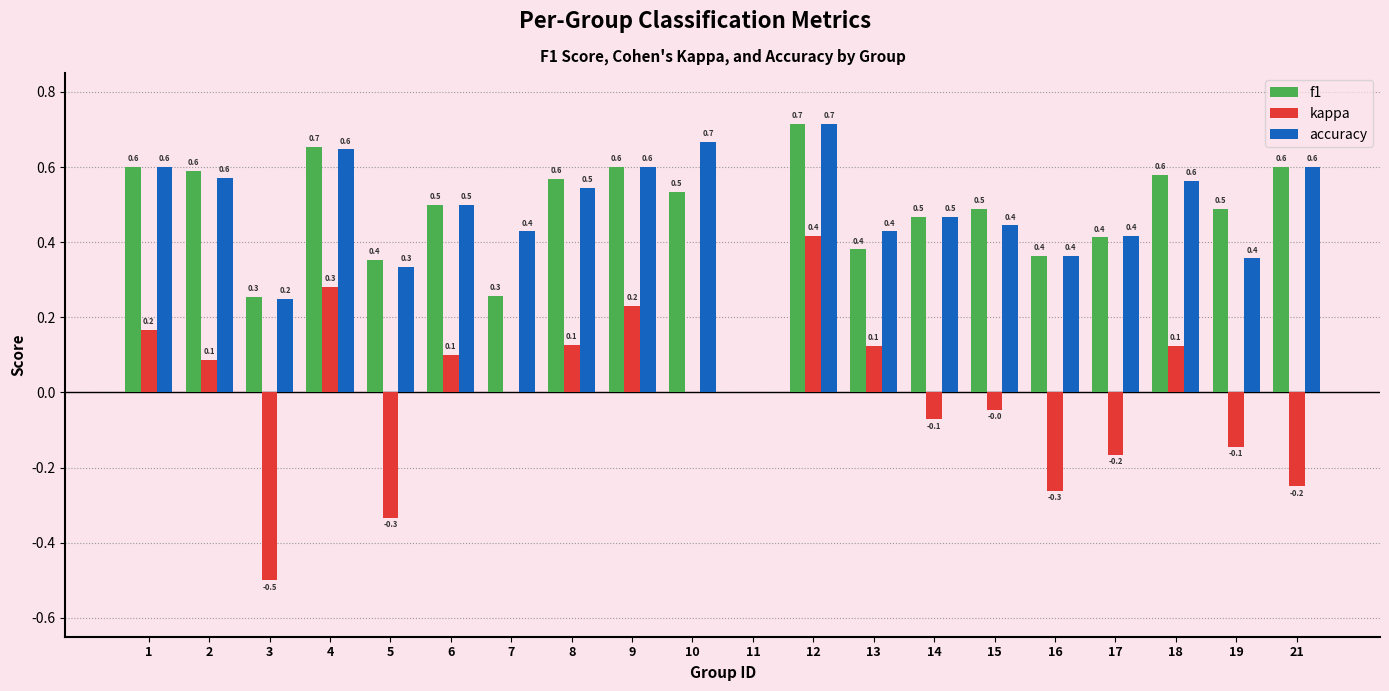

Are the bars horizontal?

No